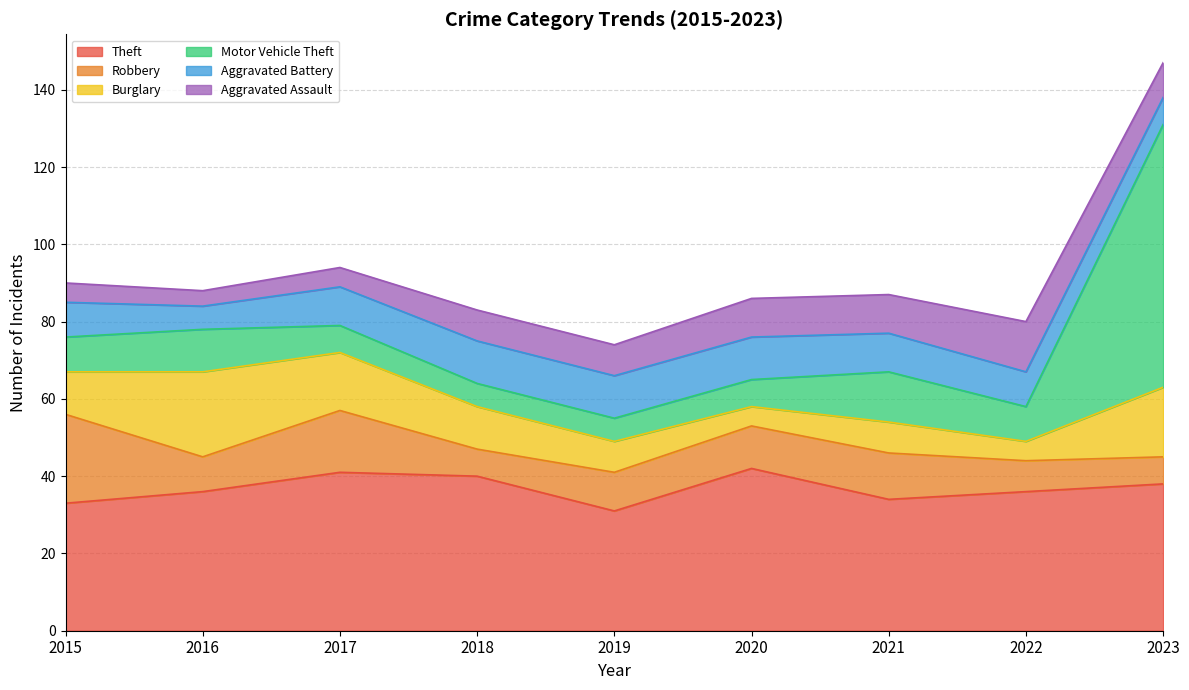

Reading right to left, list all the values displayed in this chart.

Theft: 38	36	34	42	31	40	41	36	33
Robbery: 7	8	12	11	10	7	16	9	23
Burglary: 18	5	8	5	8	11	15	22	11
Motor Vehicle Theft: 68	9	13	7	6	6	7	11	9
Aggravated Battery: 7	9	10	11	11	11	10	6	9
Aggravated Assault: 9	13	10	10	8	8	5	4	5